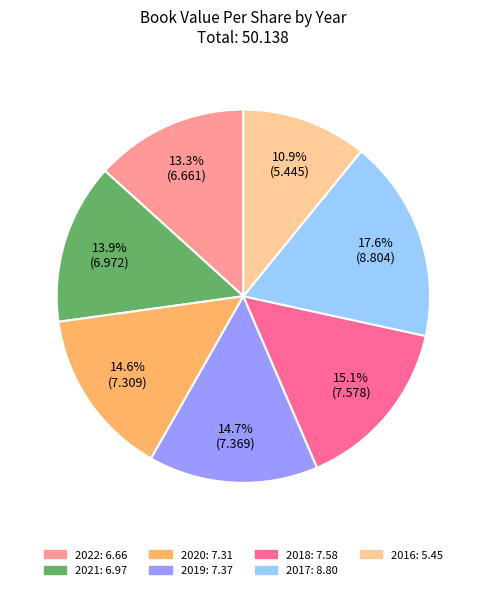

To the nearest percent, what percentage of the pie is 2020?

15%